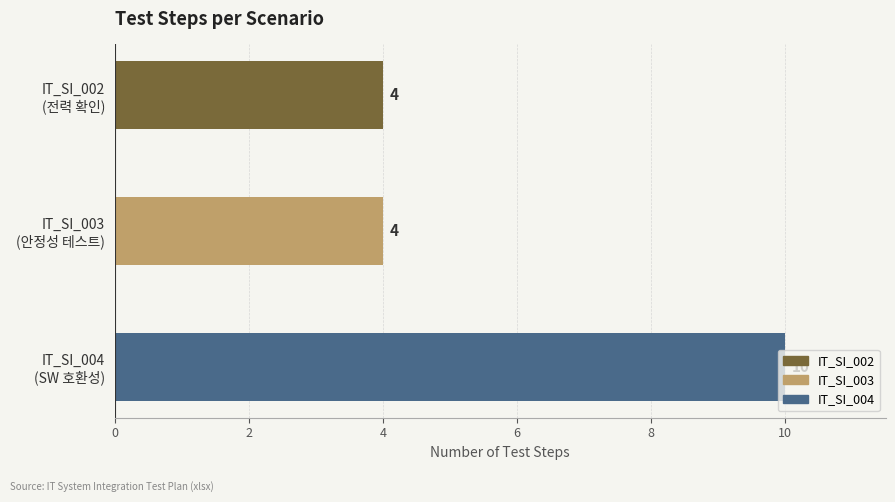

What is the smallest value displayed?

4